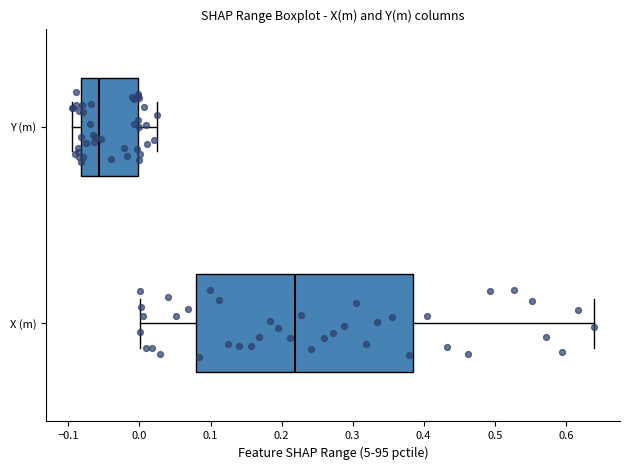

Which box has the furthest to the right median line?

X (m)